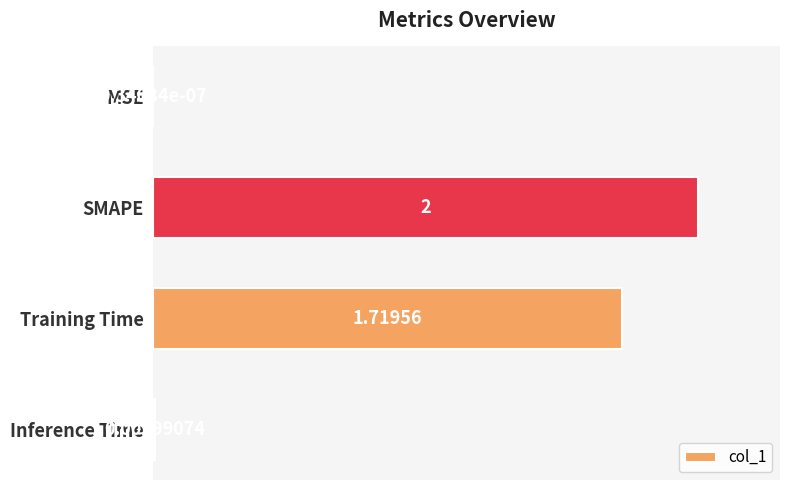

At which category does the chart reach its peak across all series?

SMAPE